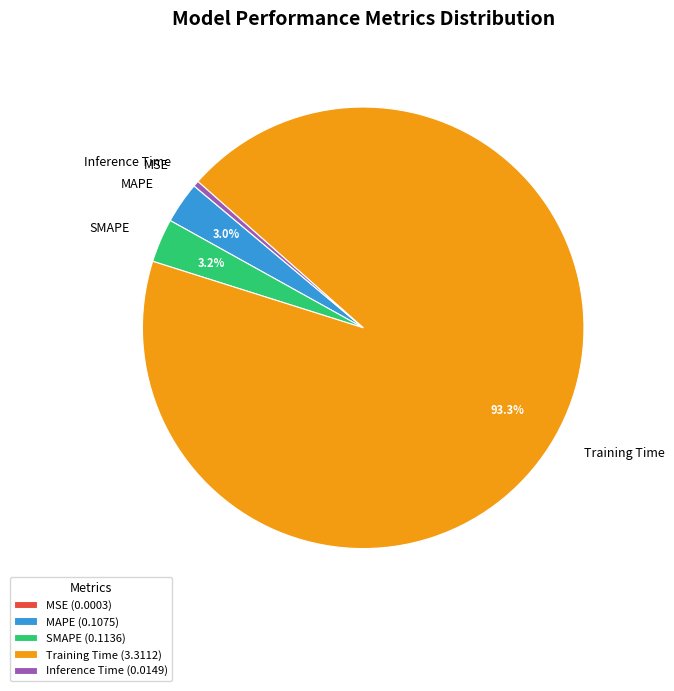

What is the largest slice in the pie chart?

Training Time